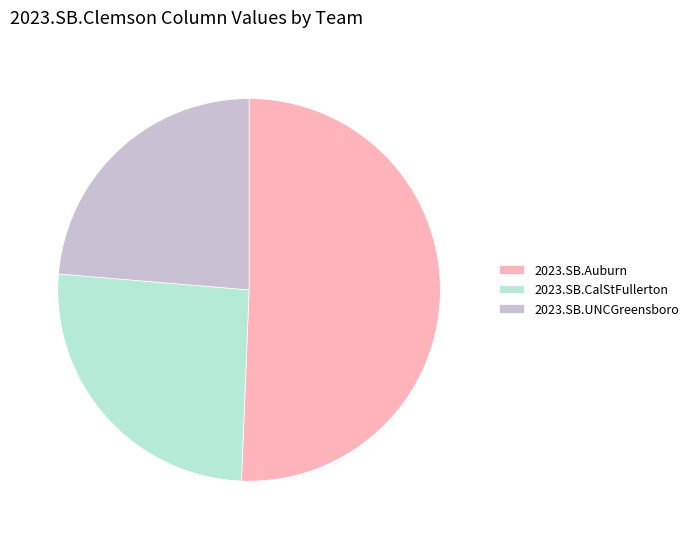

Which has a higher value, 2023.SB.UNCGreensboro or 2023.SB.CalStFullerton?

2023.SB.CalStFullerton